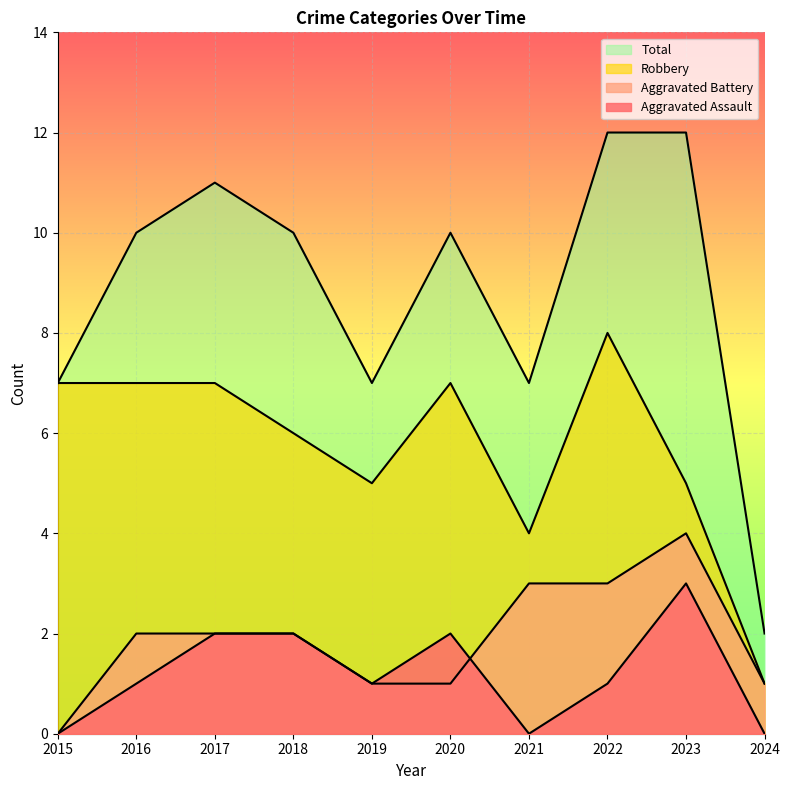

Which label corresponds to the smallest value in the chart?

2015